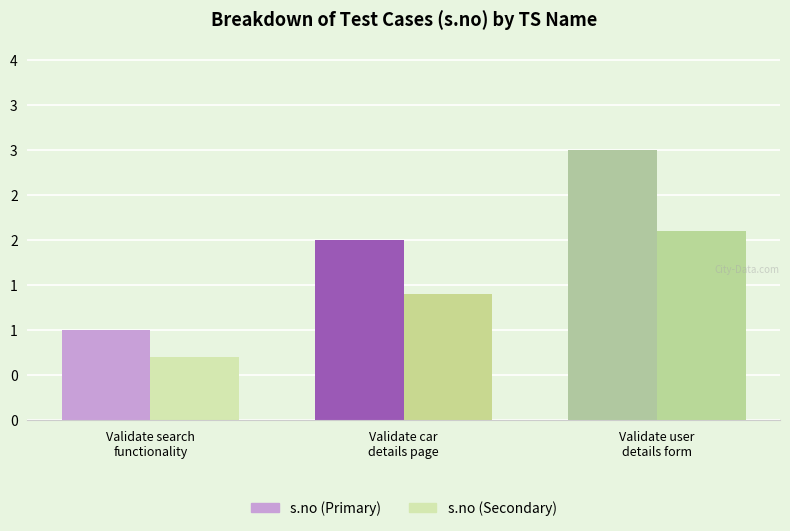

Does the chart contain any negative values?

No